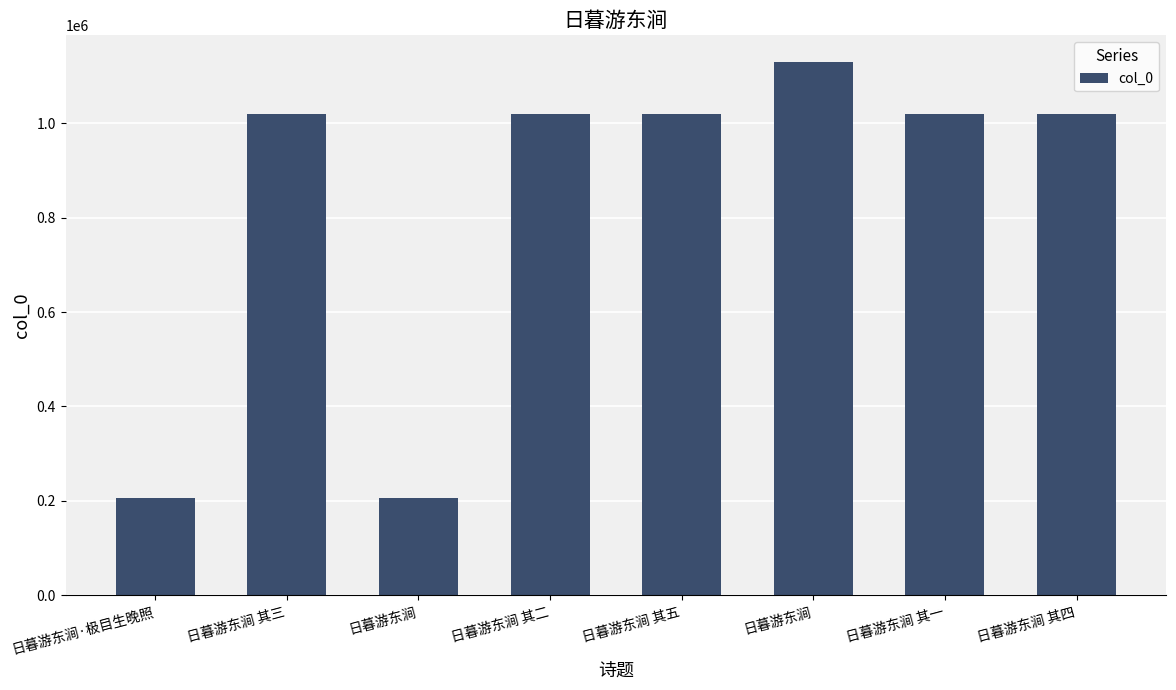

Reading left to right, what are all the values shown in this chart?

日暮游东涧·极目生晚照=205118	日暮游东涧 其三=1019484	日暮游东涧=205116	日暮游东涧 其二=1019486	日暮游东涧 其五=1019483	日暮游东涧=1129795	日暮游东涧 其一=1019485	日暮游东涧 其四=1019297